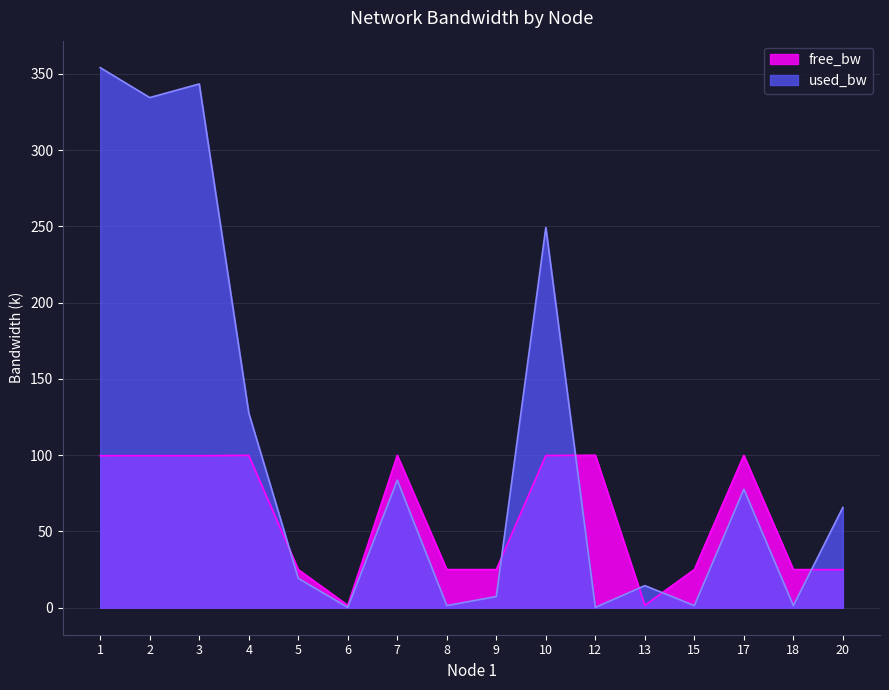

Is it true that free_bw equals 99.9 at 17?

True